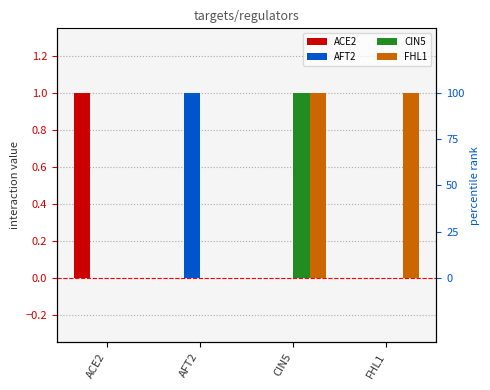

What is the sum of the AFT2 values at ACE2 and AFT2?

1